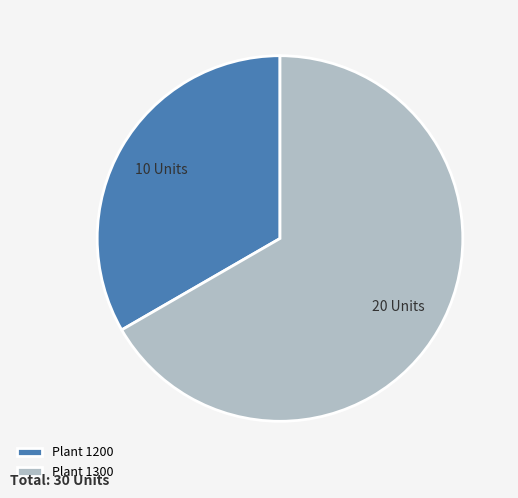

How many slices are in this pie chart?

2